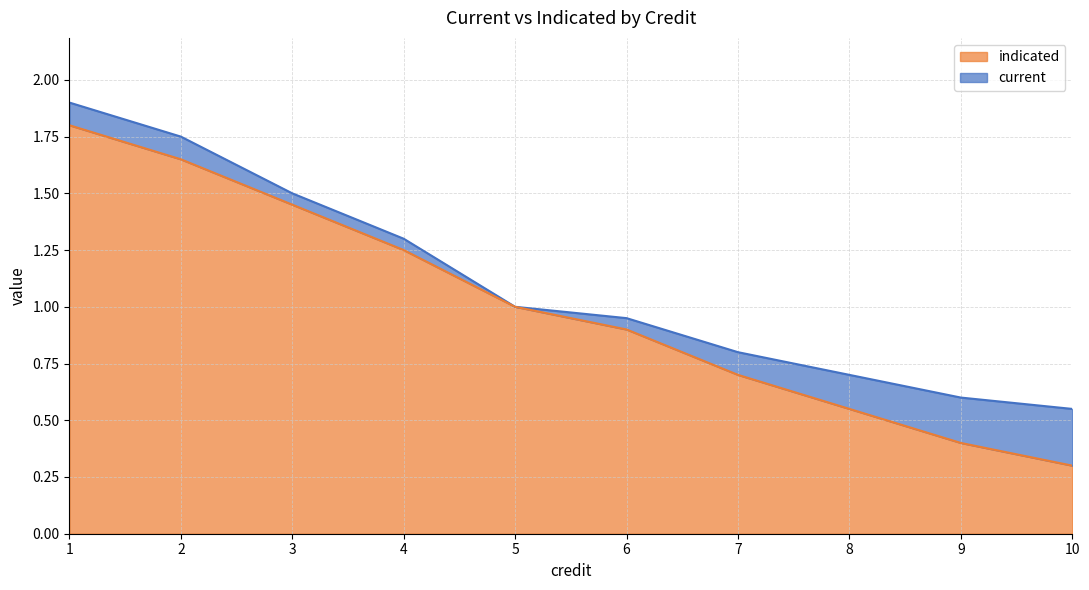

Rank the series by their average value, from highest to lowest.

current, indicated